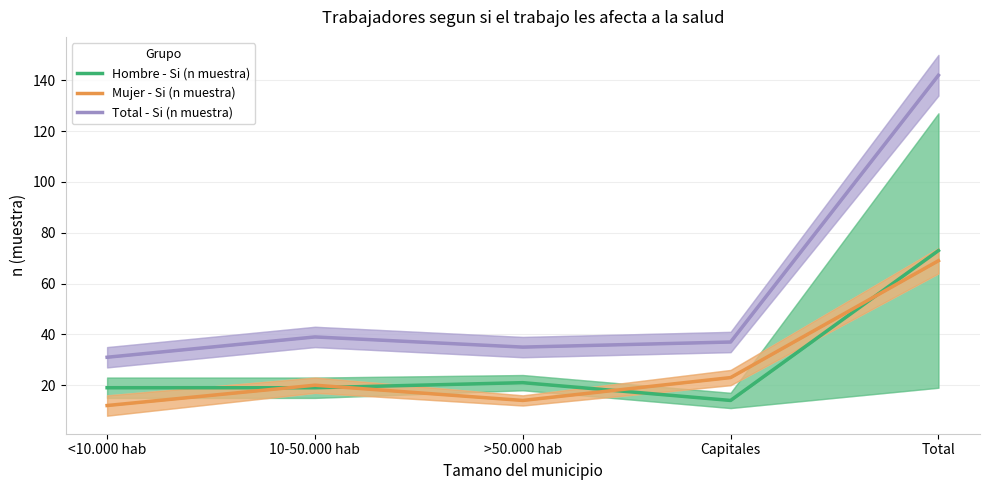

What is the label of the 5th point from the right?

<10.000 hab